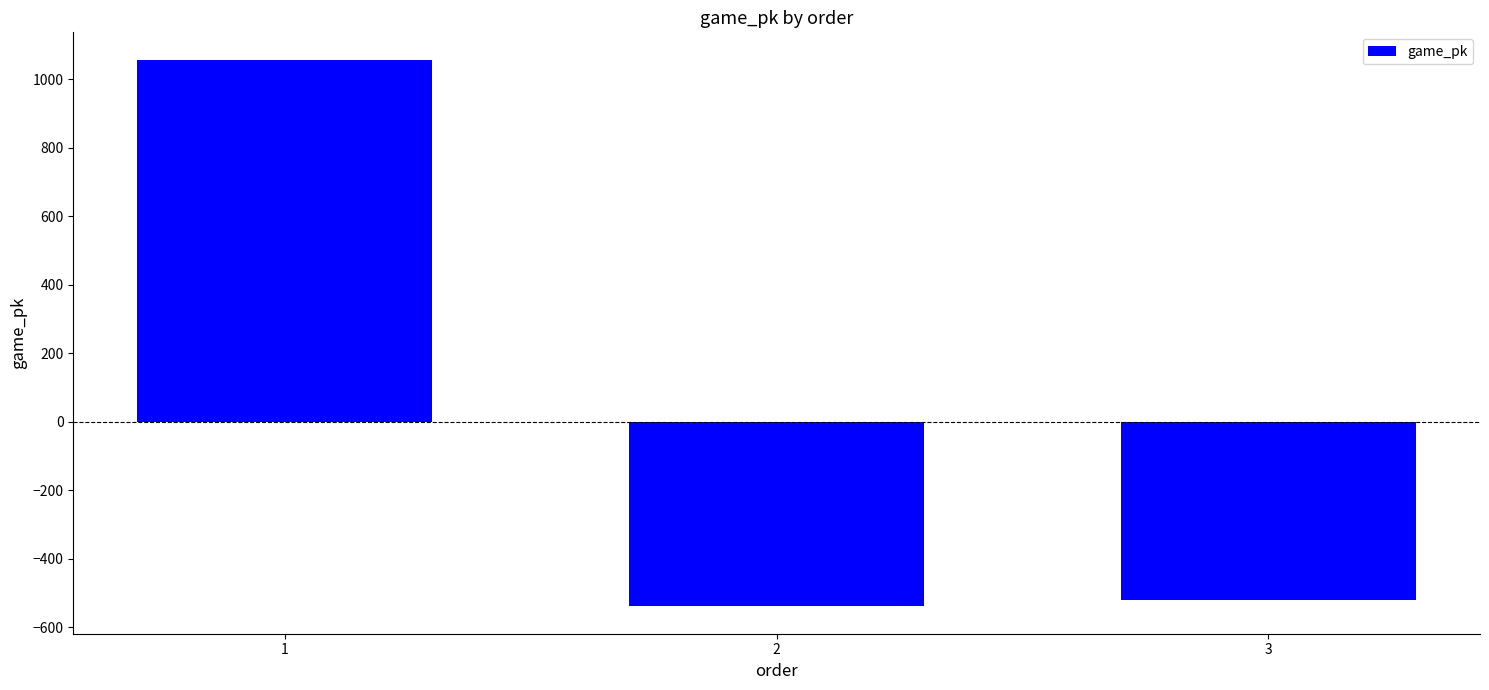

What is the smallest value displayed?

-538.7